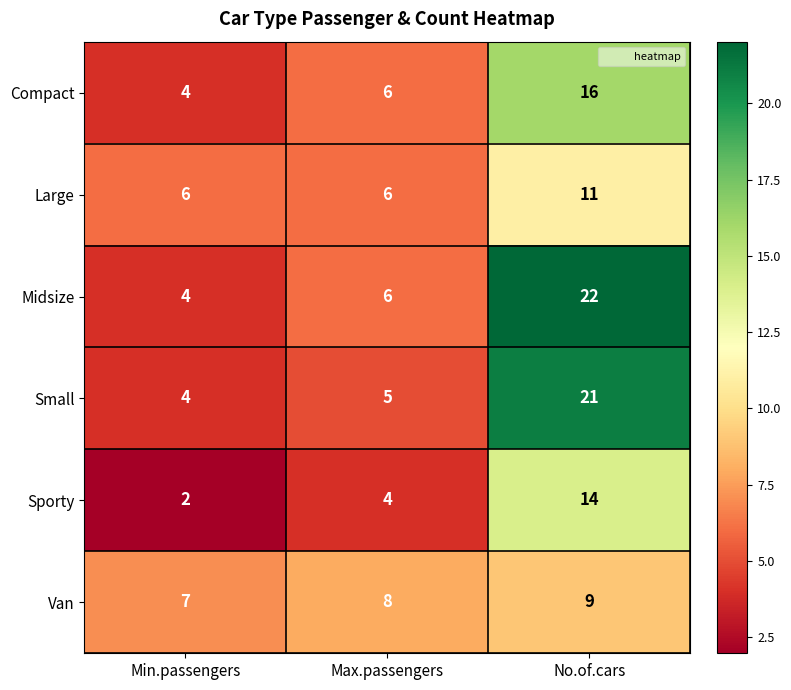

At which category is the sum across all series the highest?

No.of.cars